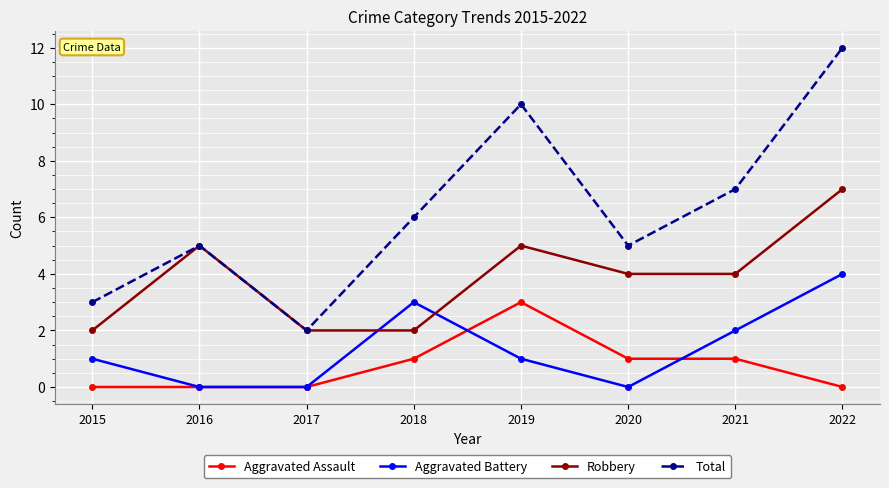

Which series has the largest range (max minus min)?

Total